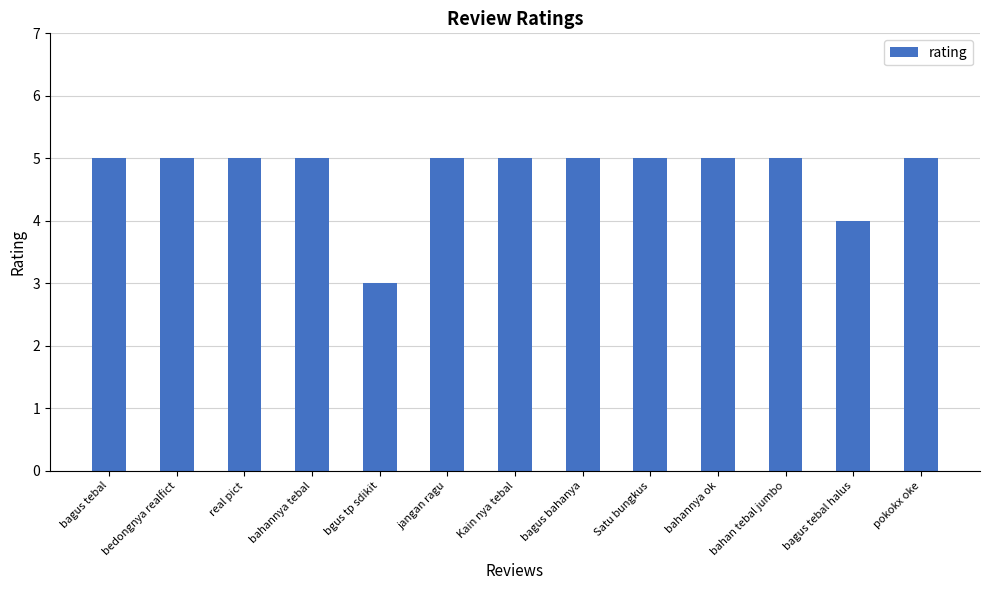

What is the ratio of the value at Satu bungkus to the value at Kain nya tebal?

1.0